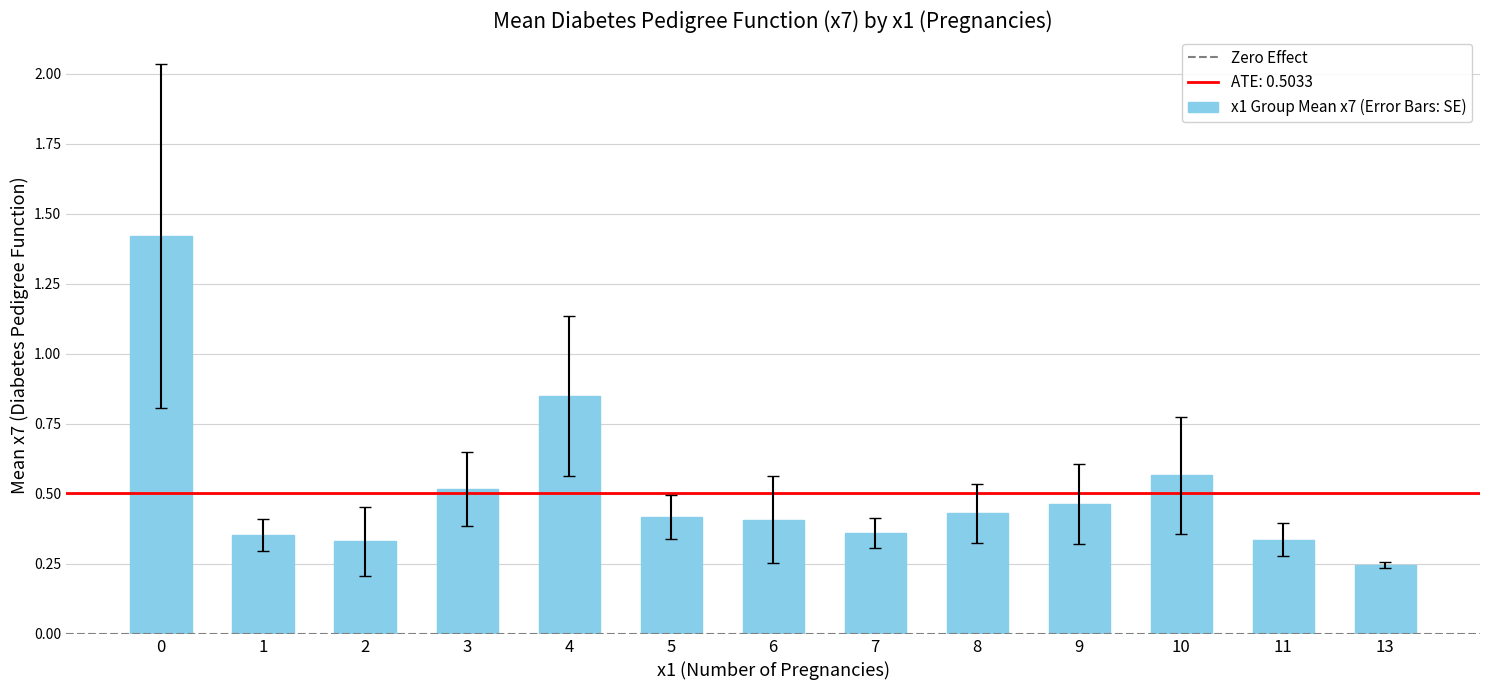

How many bars are there in total?

13